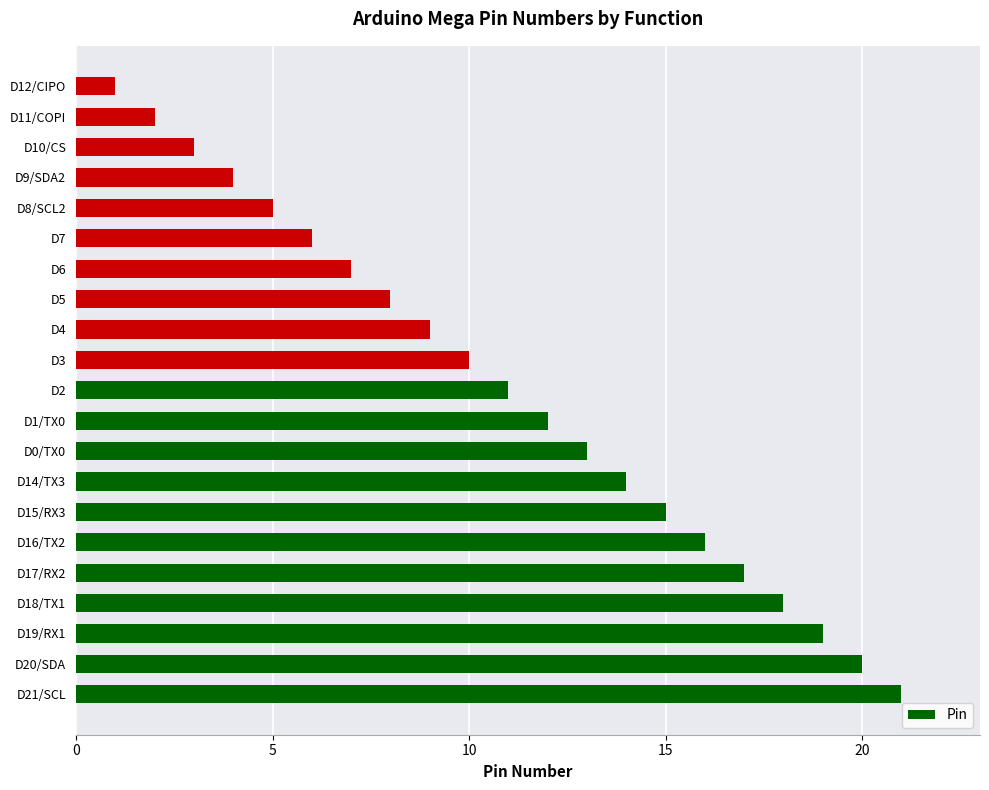

The value at D21/SCL is 21. True or false?

True